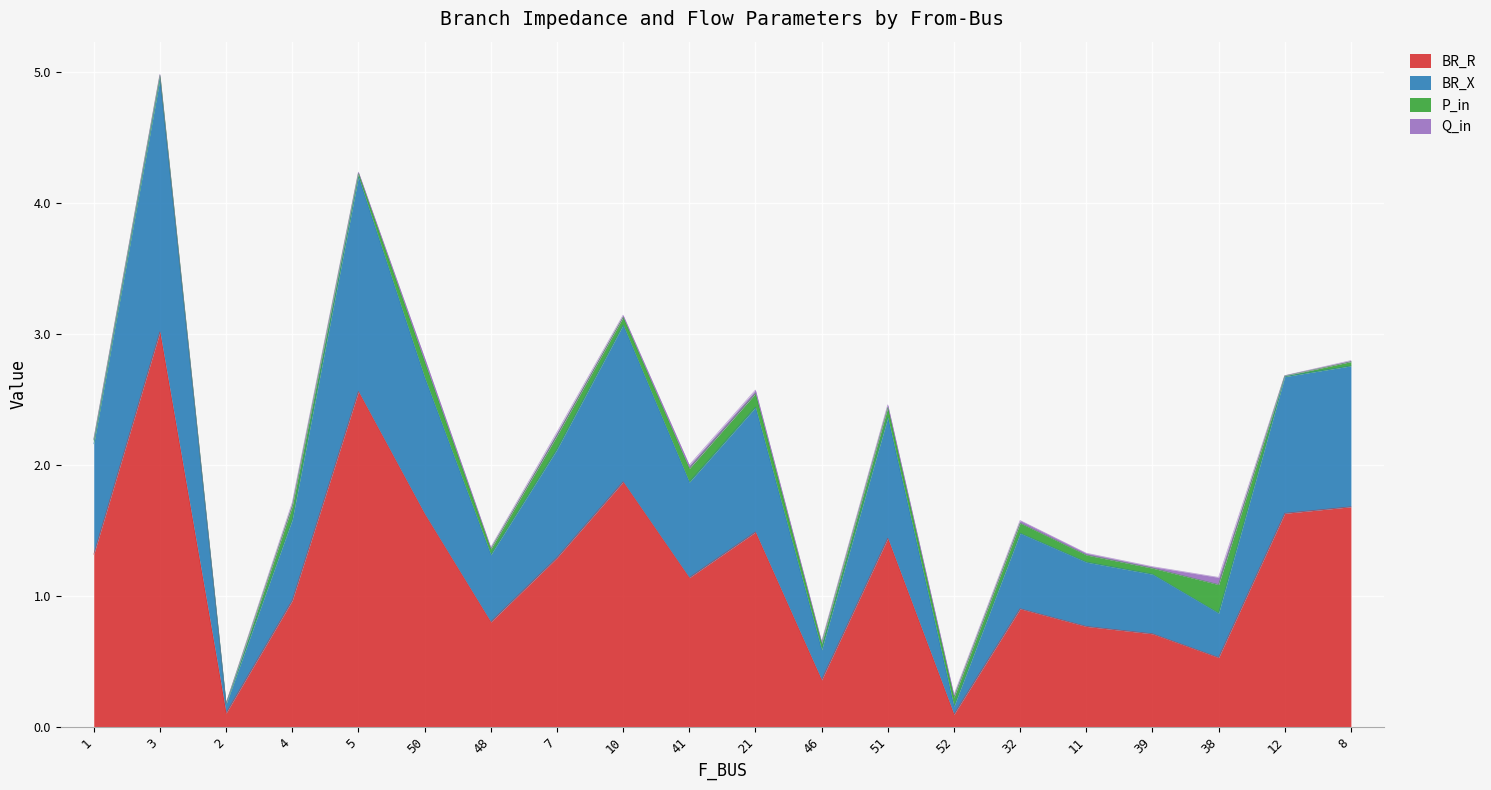

At which label does BR_X reach its peak?

3